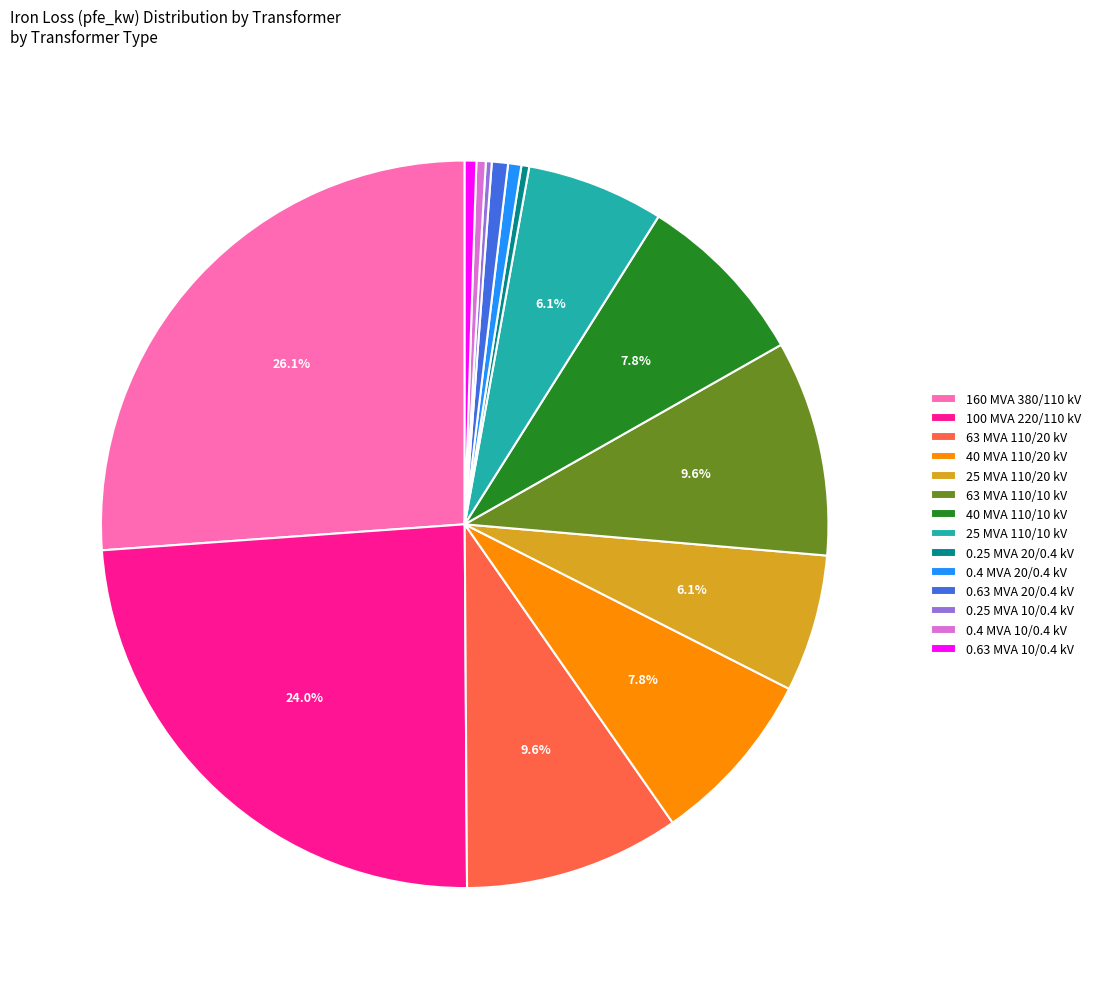

What is the largest slice in the pie chart?

160 MVA 380/110 kV